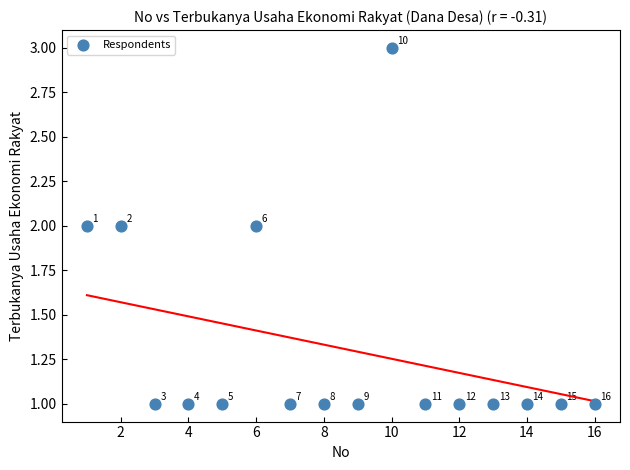

How many points are shown in the scatter plot?

16